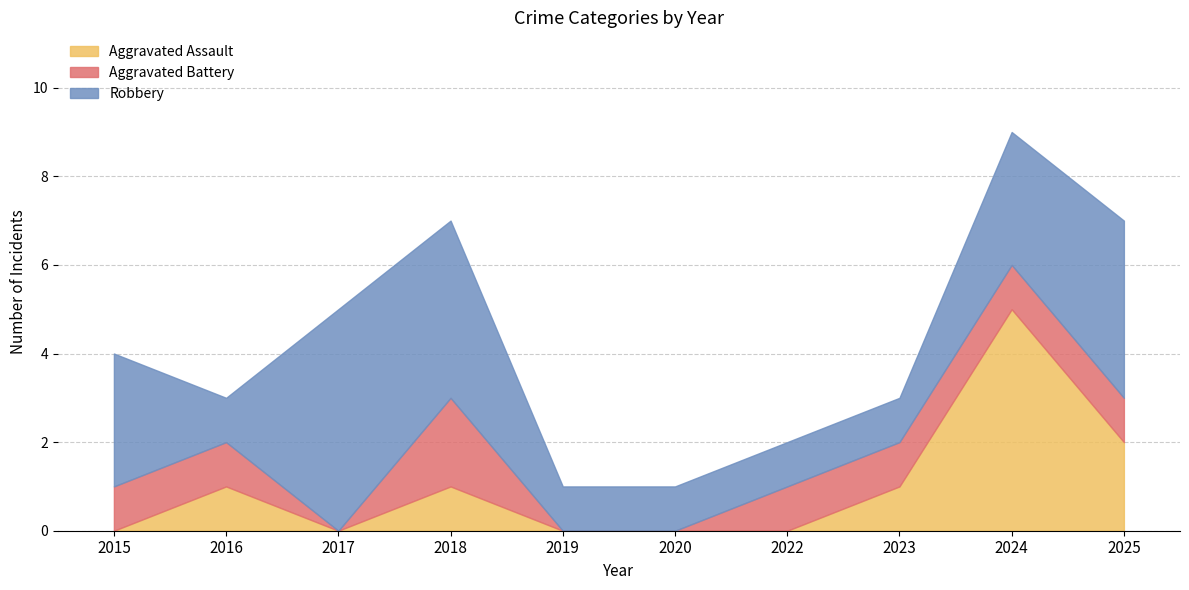

Which category has the highest value across all series?

2024